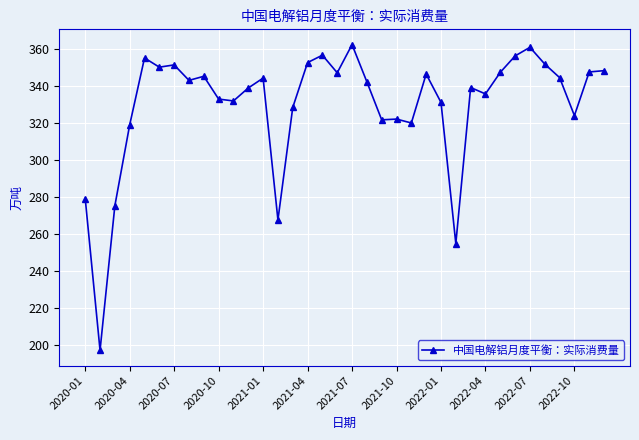

True or false: the data has more than 0 interior local peaks.

True